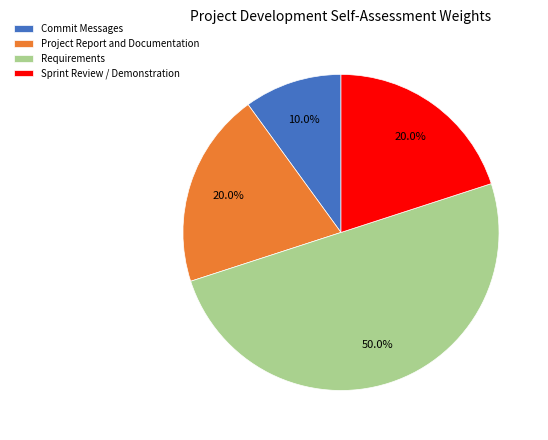

What is the largest slice in the pie chart?

Requirements